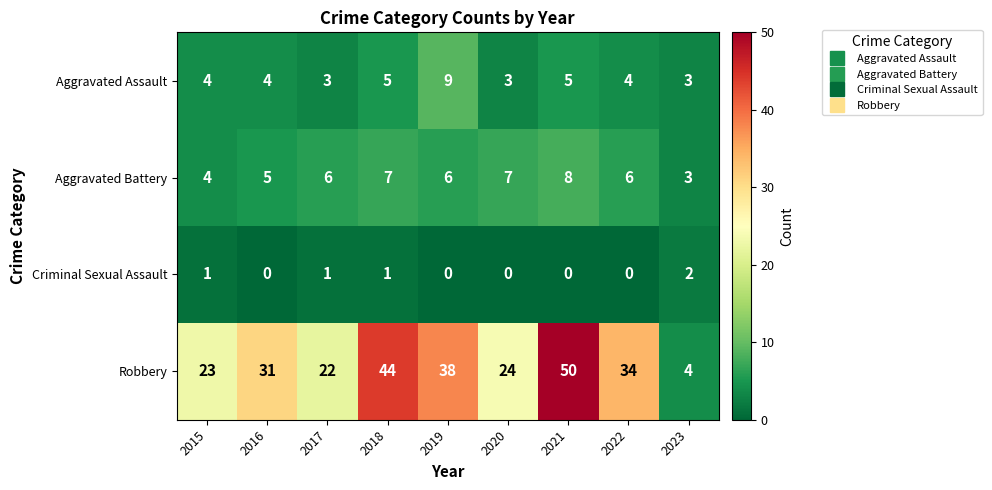

What is the sum of the Aggravated Battery values at 2015 and 2022?

10